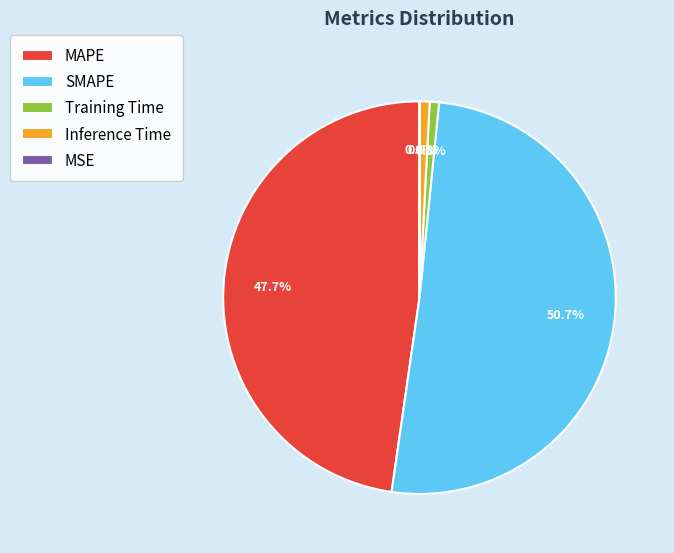

What is the largest slice in the pie chart?

SMAPE